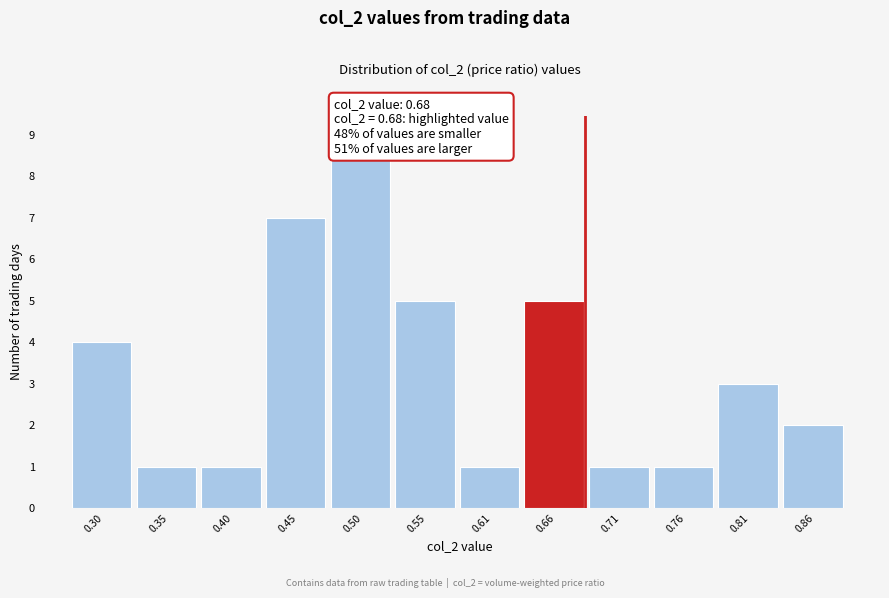

Reading left to right, transcribe this chart: for each bar, give the range it covers on the x-axis and its height. Neither the bar edges nor the heights are printed on the chart, so give them approximately, as read against the axes.

0.27 to 0.32: 4
0.32 to 0.37: 1
0.37 to 0.43: 1
0.43 to 0.48: 7
0.48 to 0.53: 9
0.53 to 0.58: 5
0.58 to 0.63: 1
0.63 to 0.68: 5
0.68 to 0.74: 1
0.74 to 0.79: 1
0.79 to 0.84: 3
0.84 to 0.89: 2